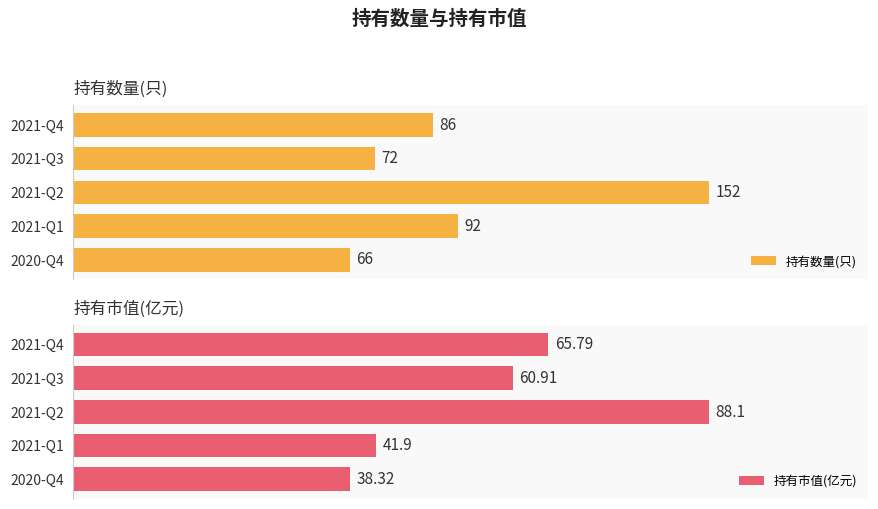

What is the difference between the second highest and minimum values in the 持有数量(只) series?

26.0